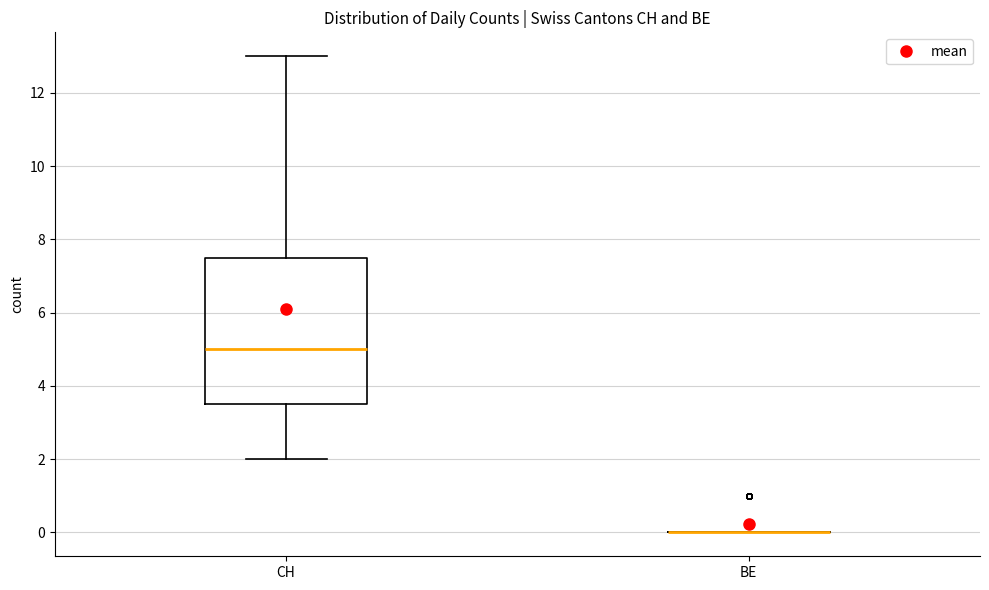

Where does the lower whisker of the box for CH end on the y-axis? The values are not printed on the chart, so give them approximately, as read against the axis.

2.0